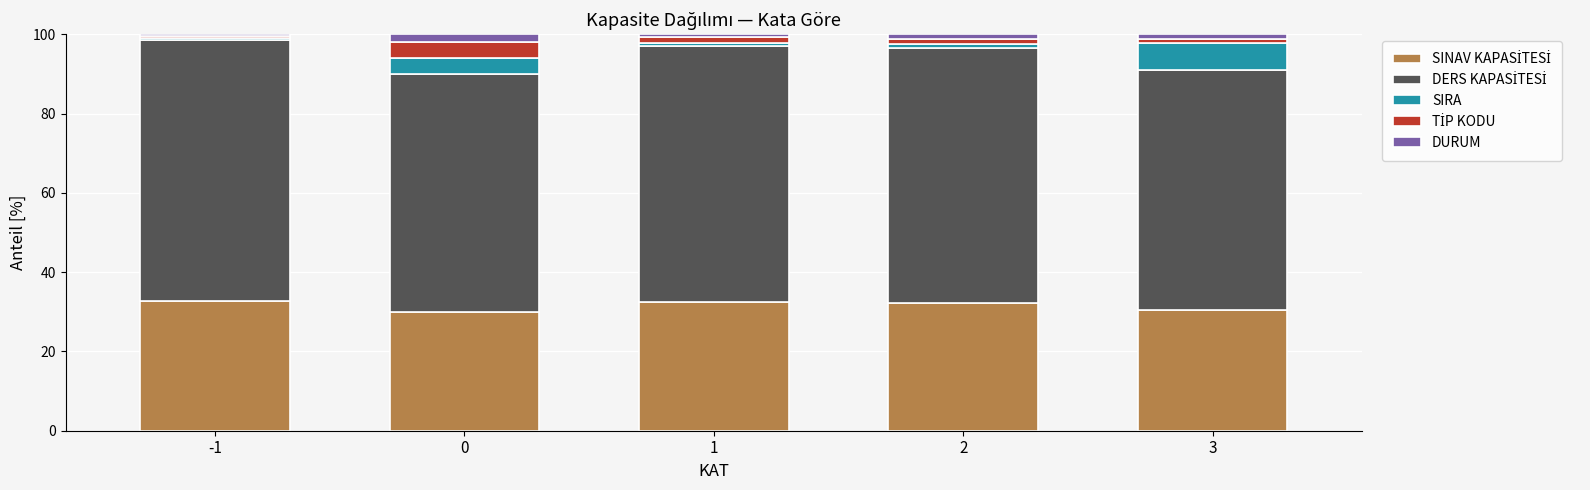

Which series has the largest total across all categories?

DERS KAPASİTESİ